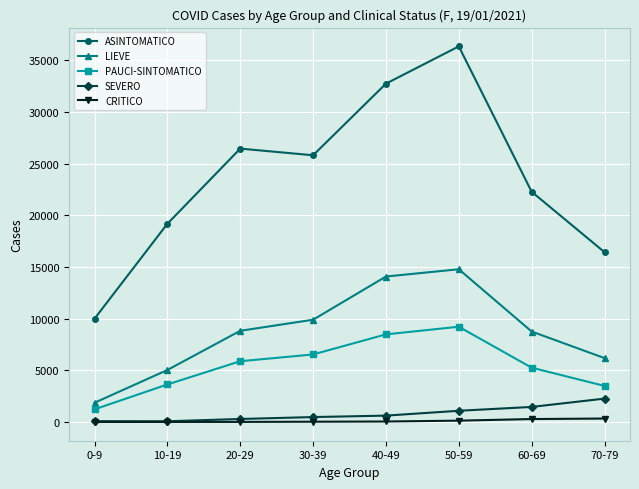

What is the value of the SEVERO point at the 8th from the left?

2263